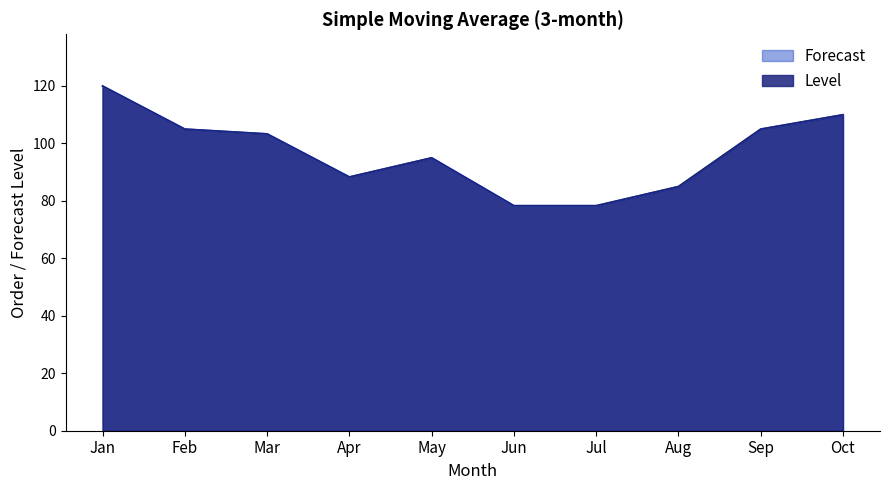

What is the difference between the Level values at Jun and Oct?

31.7